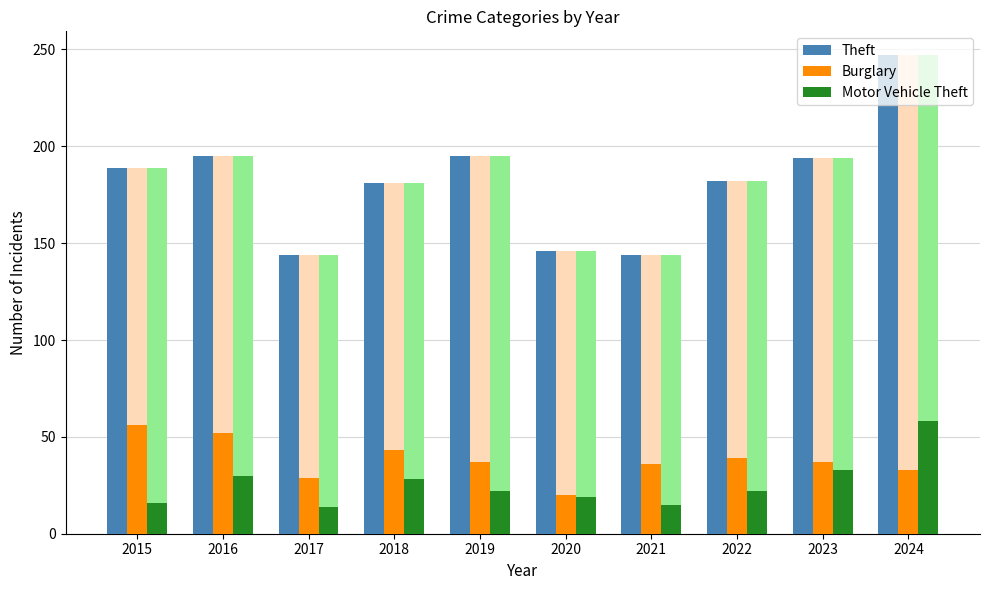

List the labels in order of Motor Vehicle Theft value, smallest first.

2017, 2021, 2015, 2020, 2019, 2022, 2018, 2016, 2023, 2024